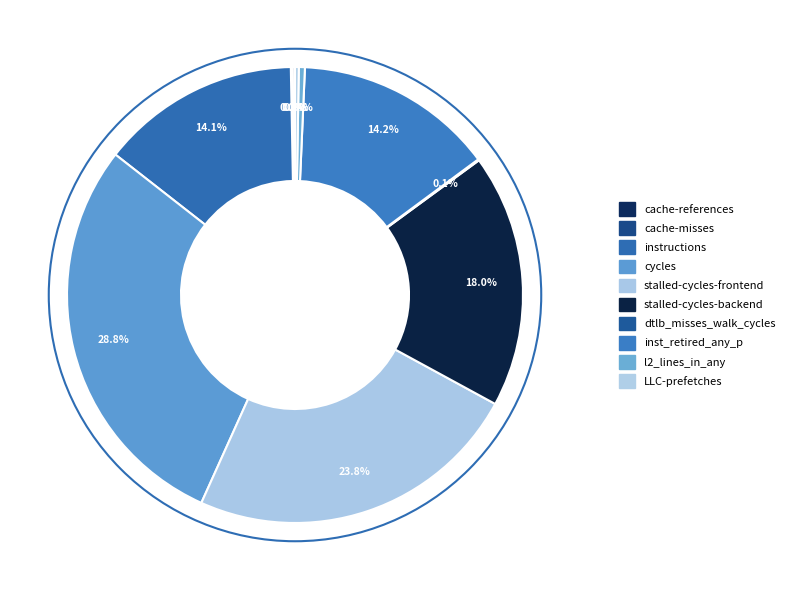

How much of the chart is everything except l2_lines_in_any?

99.6%